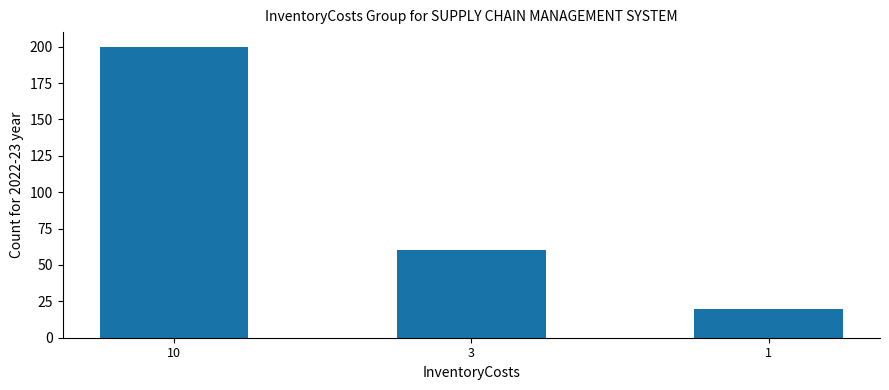

At which label is the value closest to 110?

3